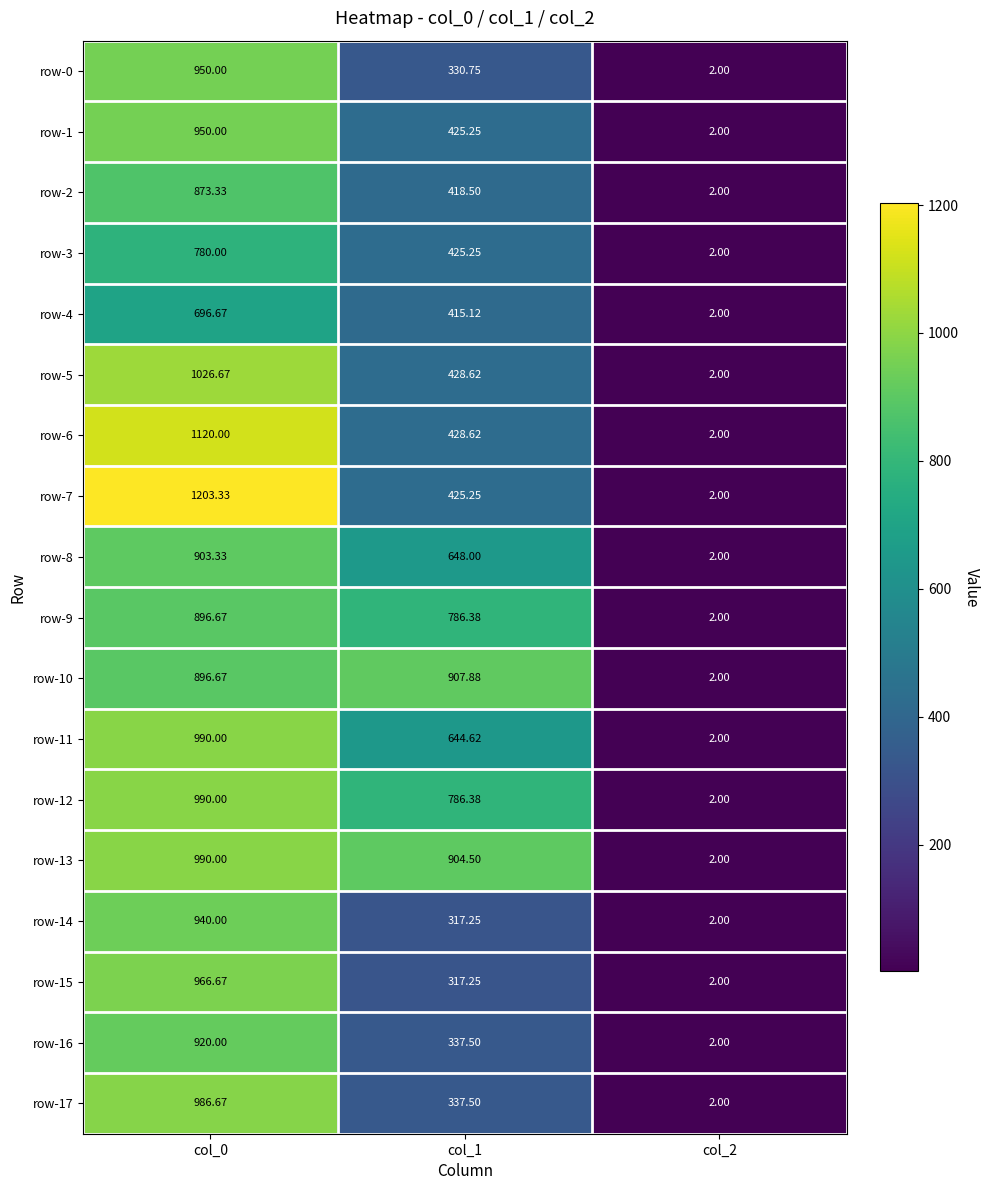

At how many categories does at least one series exceed 1120?

1